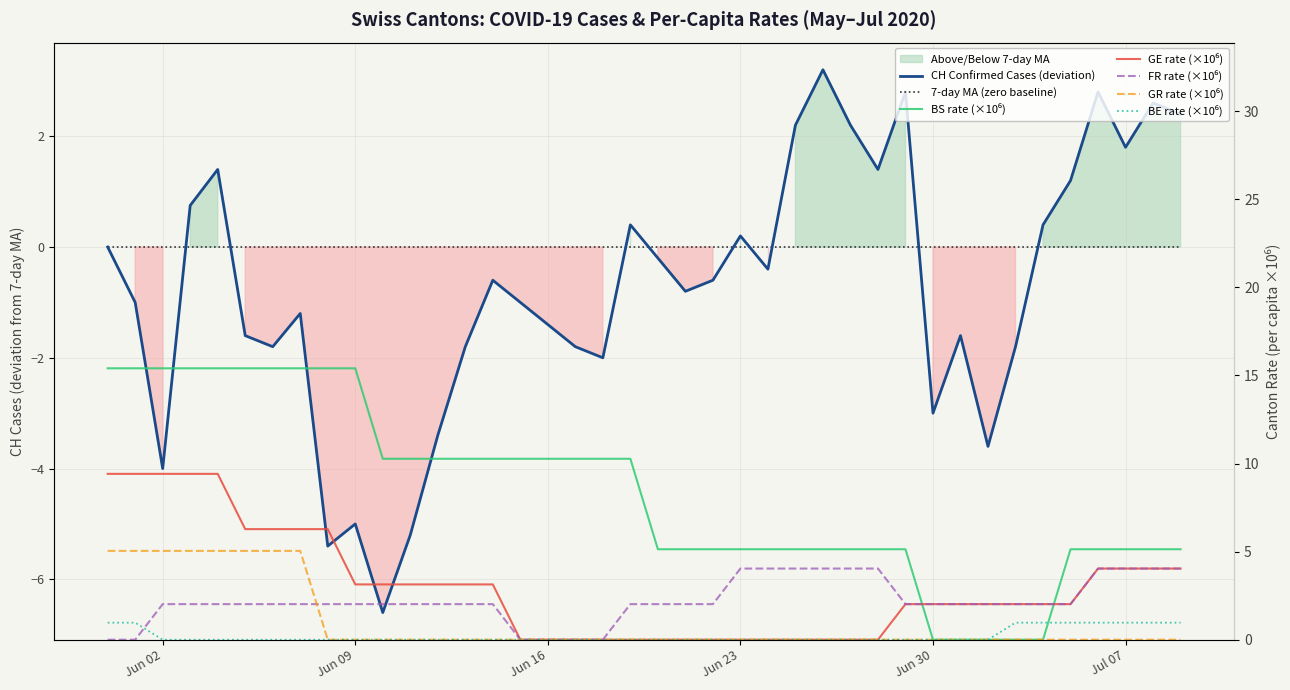

How many intersections are there between BS_pc and GE_pc?

2